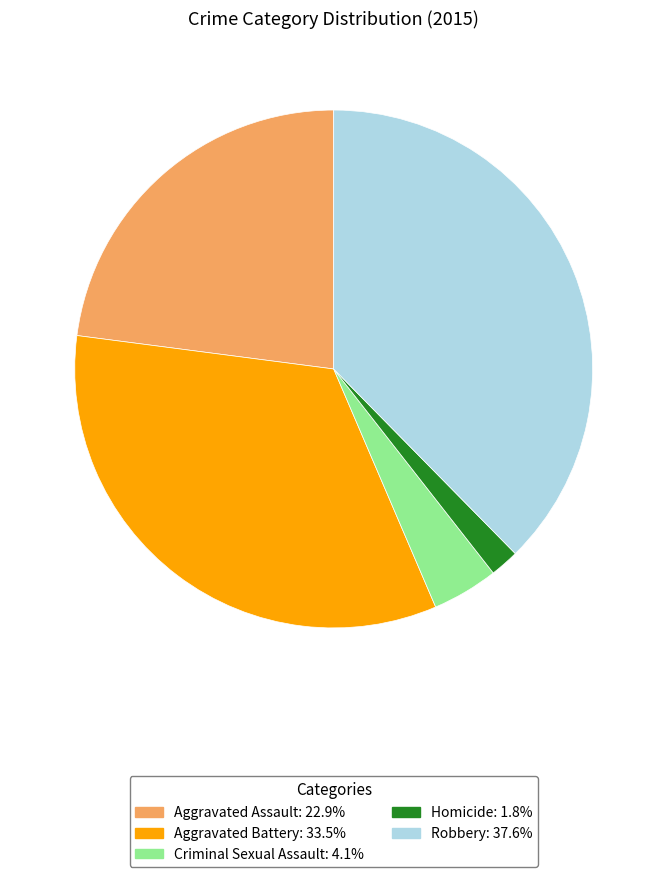

Does Robbery account for over 50% of the chart?

No